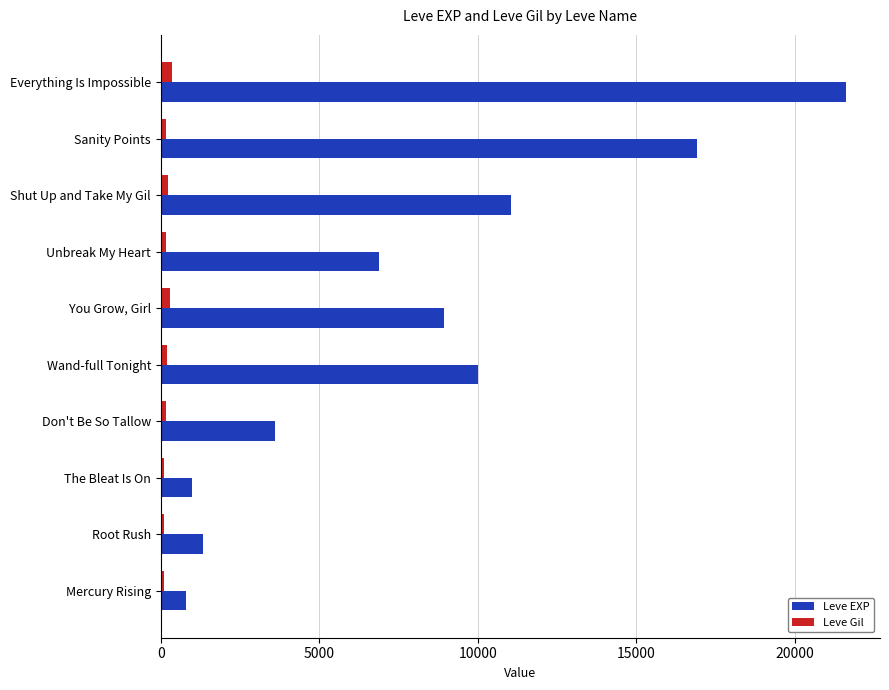

At Wand-full Tonight, list the series in order from smallest to largest.

Leve Gil, Leve EXP